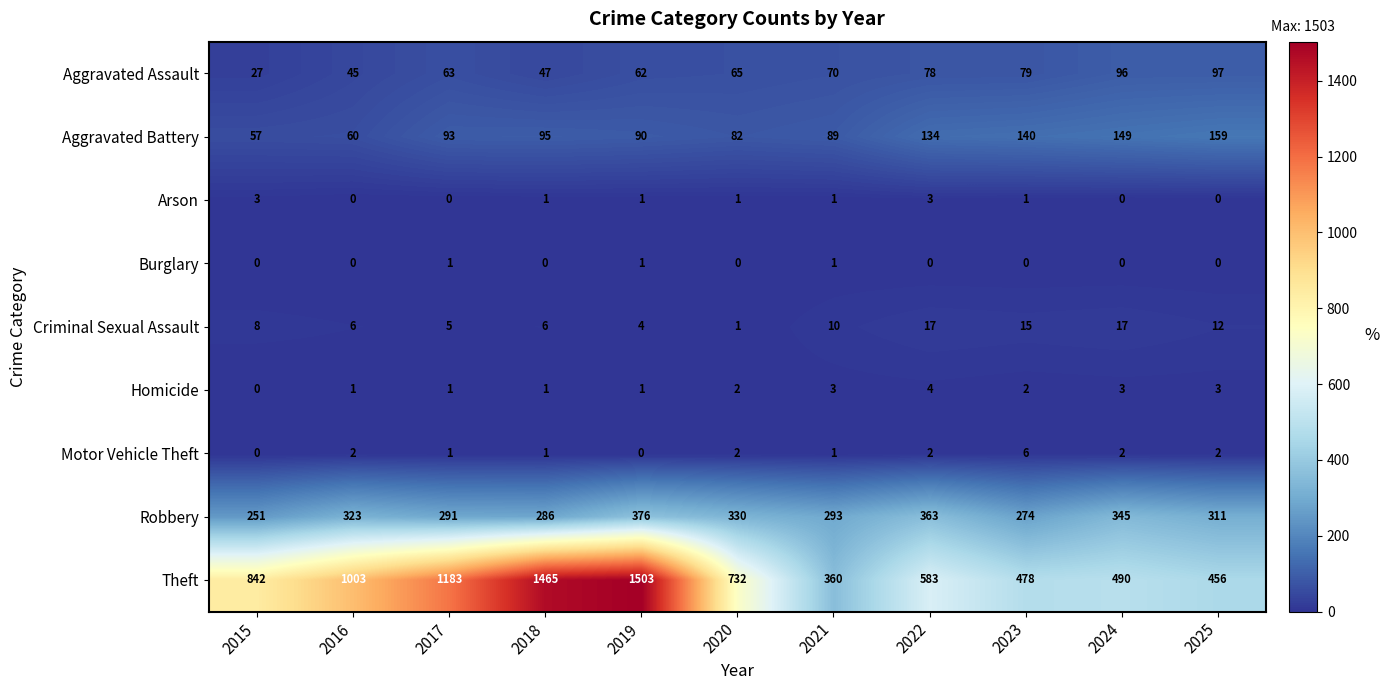

List the series in order of their peak value, highest first.

Theft, Robbery, Aggravated Battery, Aggravated Assault, Criminal Sexual Assault, Motor Vehicle Theft, Homicide, Arson, Burglary